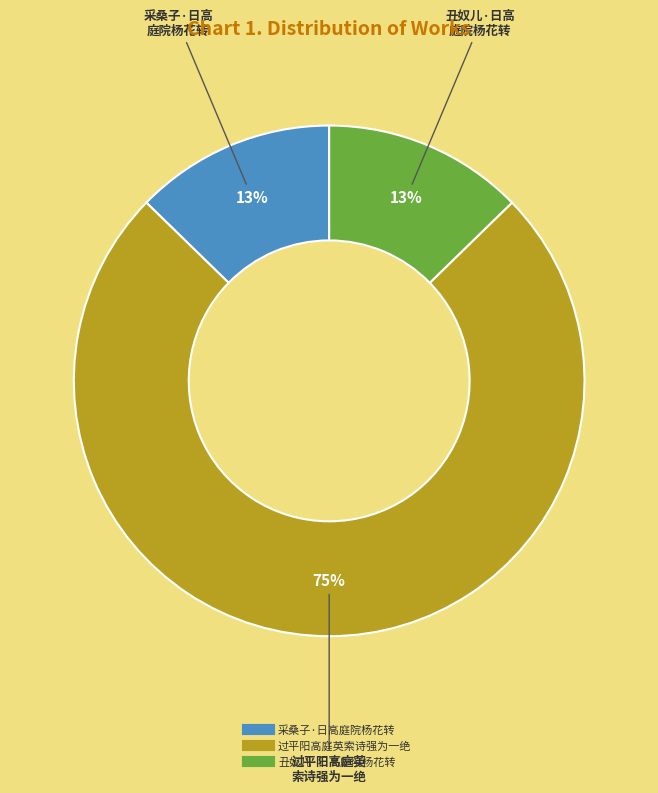

Approximately how many times larger is the value at 丑奴儿·日高庭院杨花转 compared to 采桑子·日高庭院杨花转?

1.0